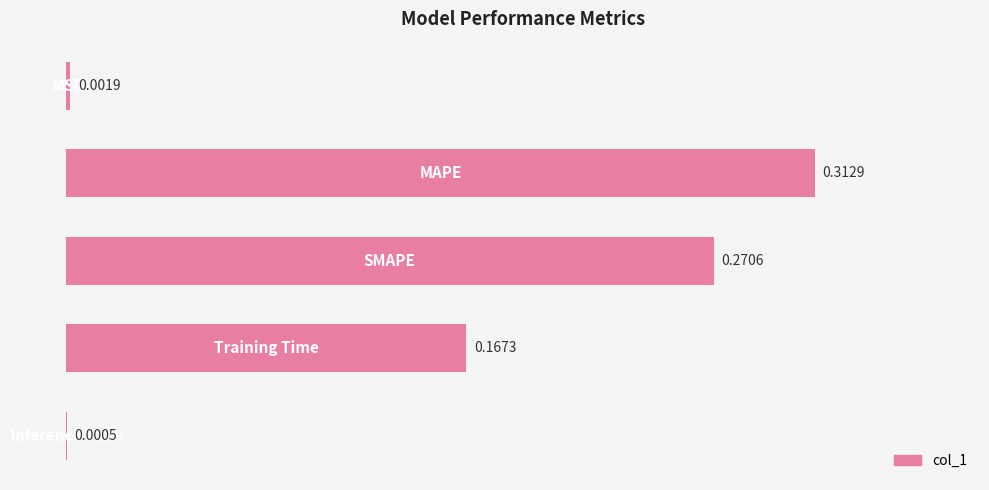

What is the sum of all values?

0.8